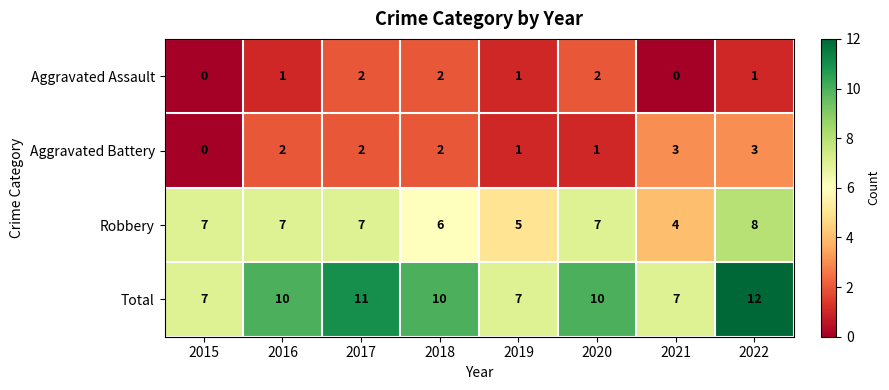

The value of Total at 2022 is 12. True or false?

True